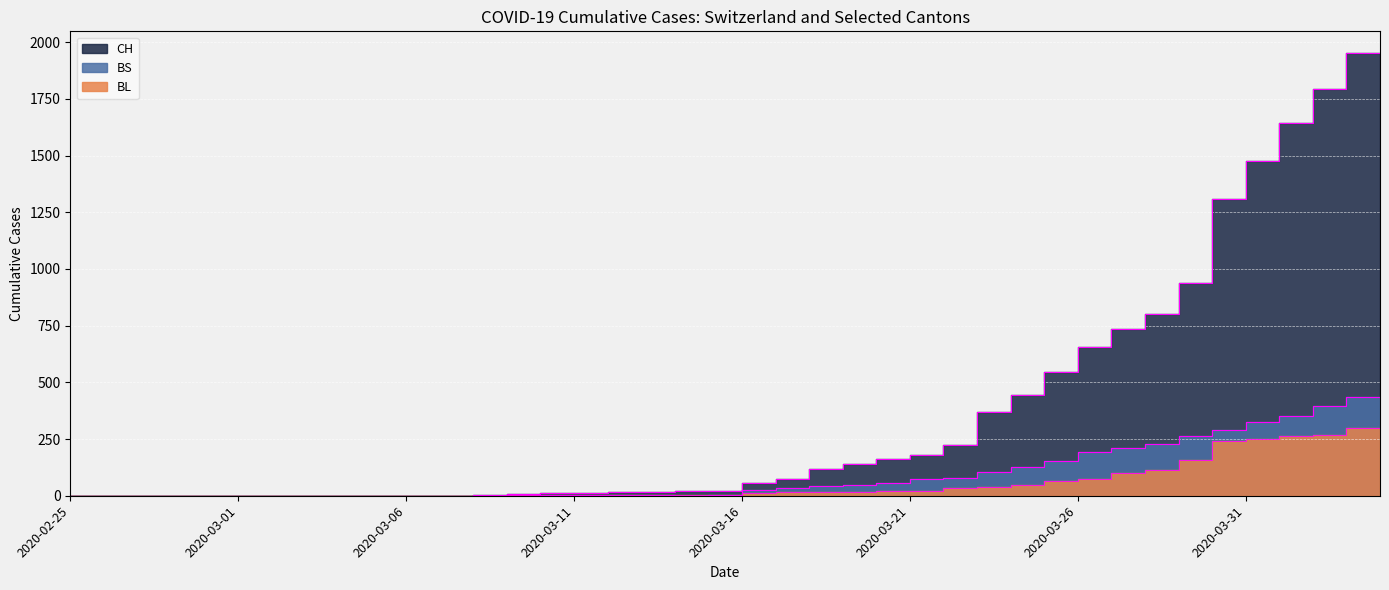

How many series are shown in this chart?

3